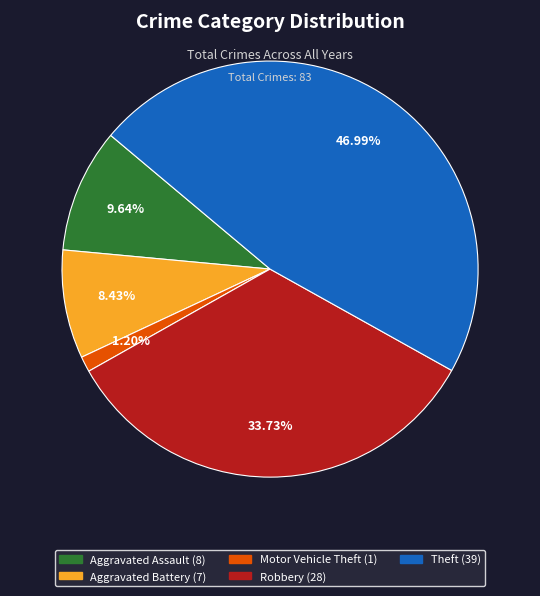

How many slices are in this pie chart?

5